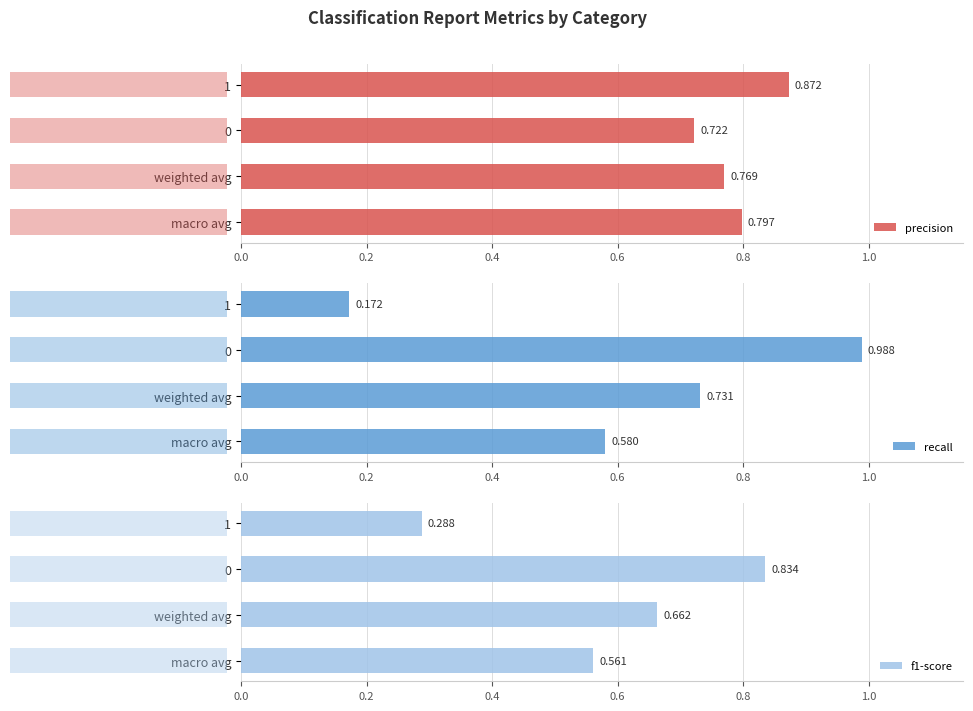

What is the difference between the maximum and minimum values in the f1-score series?

0.5